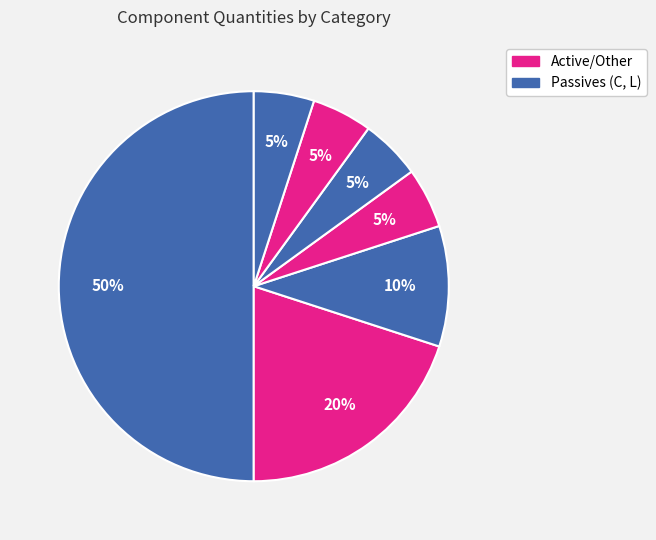

How many slices are in this pie chart?

7